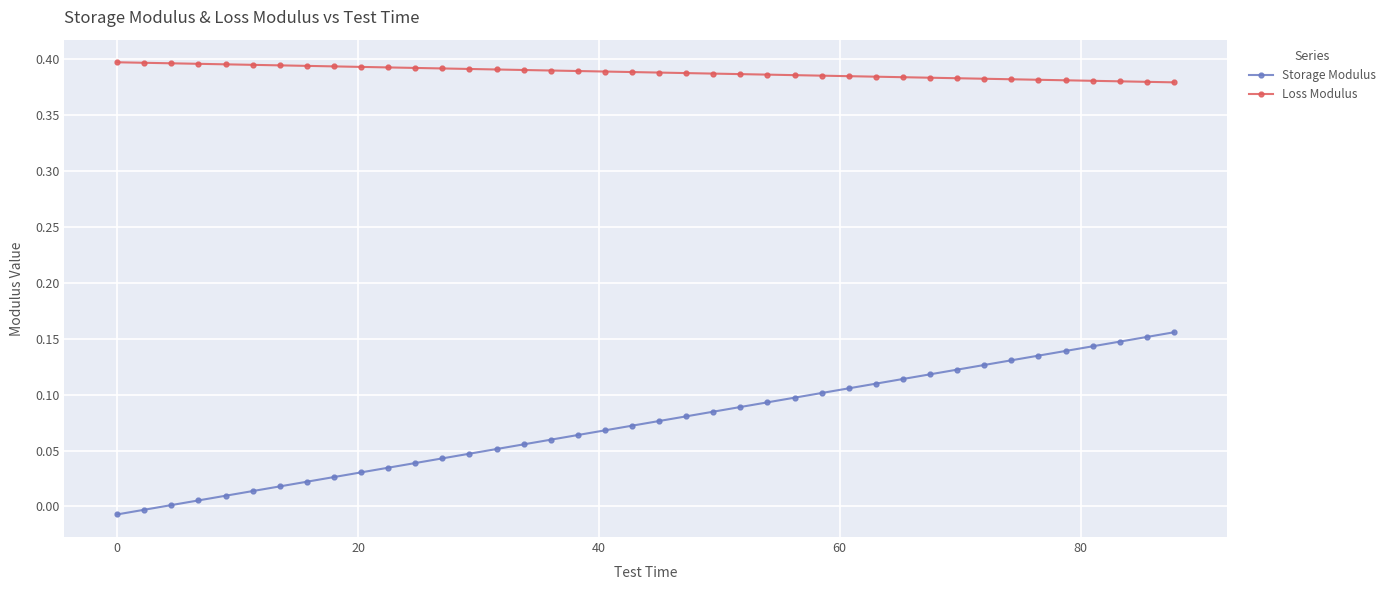

Rank the series by their average value, from lowest to highest.

Storage Modulus, Loss Modulus